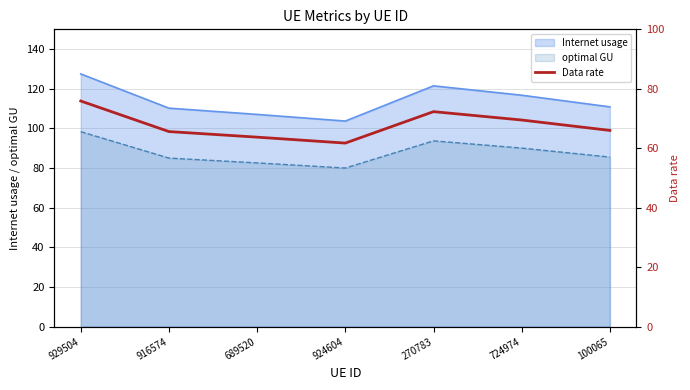

The chart shows a value of 94.6 at 924604. True or false?

False